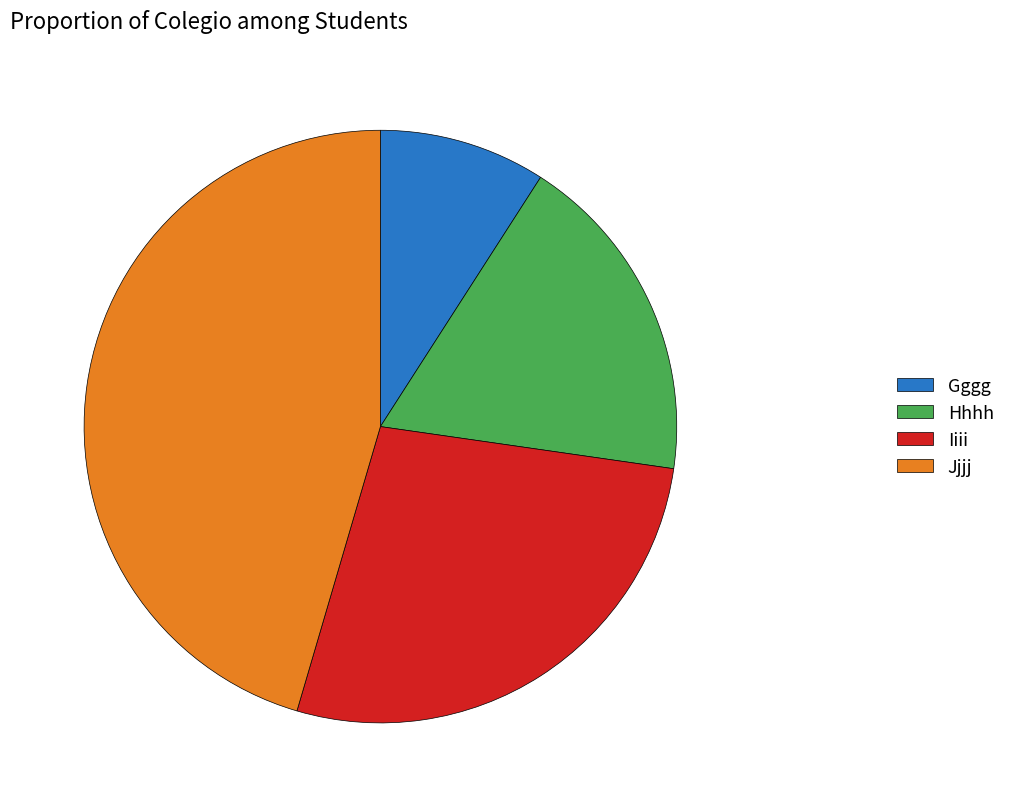

How many slices are in this pie chart?

4